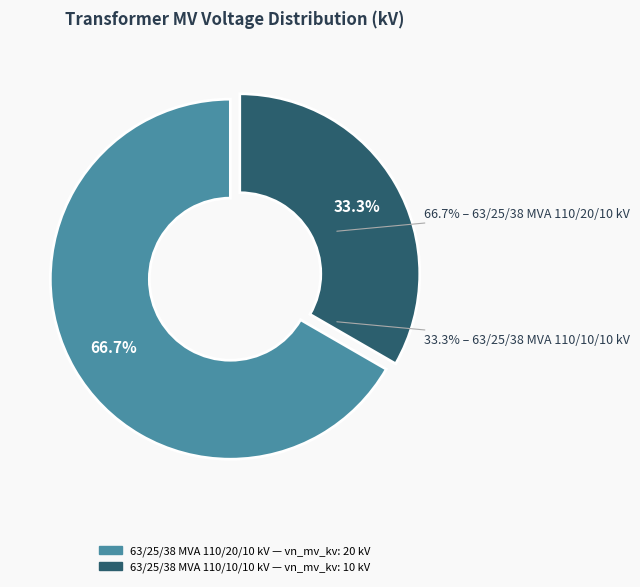

To the nearest percent, what portion does 63/25/38 MVA 110/10/10 kV represent?

33%